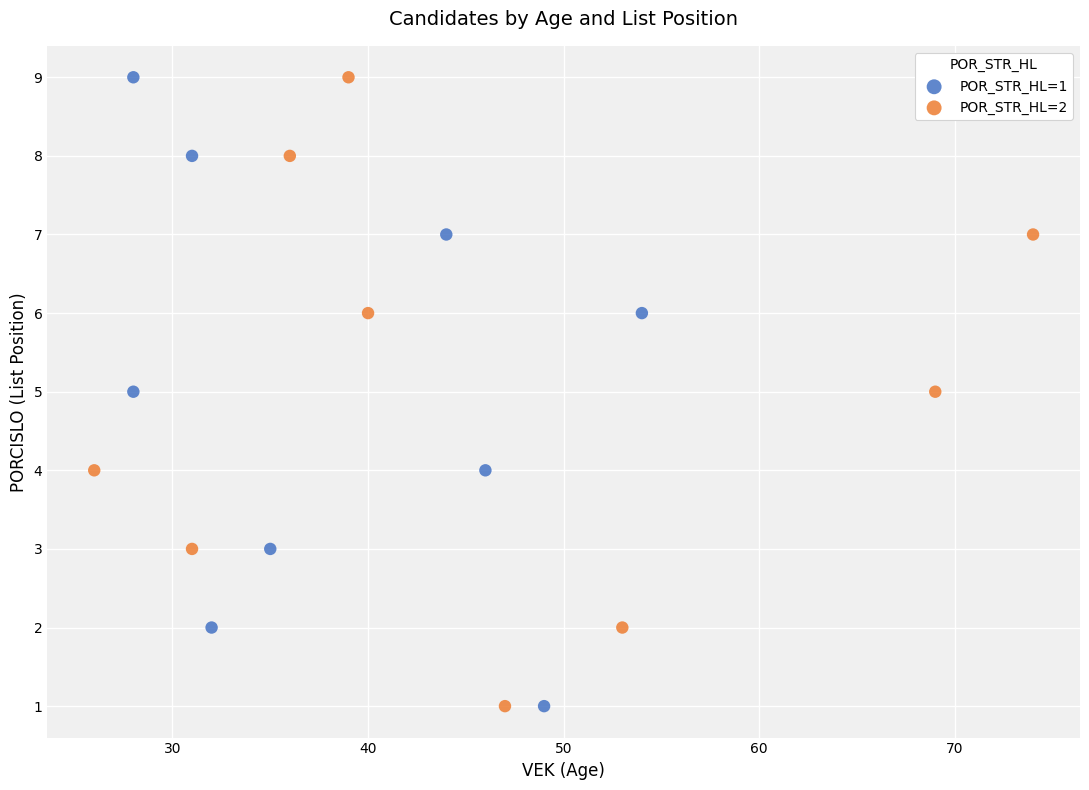

What are all the series names shown in the legend?

POR_STR_HL=1, POR_STR_HL=2